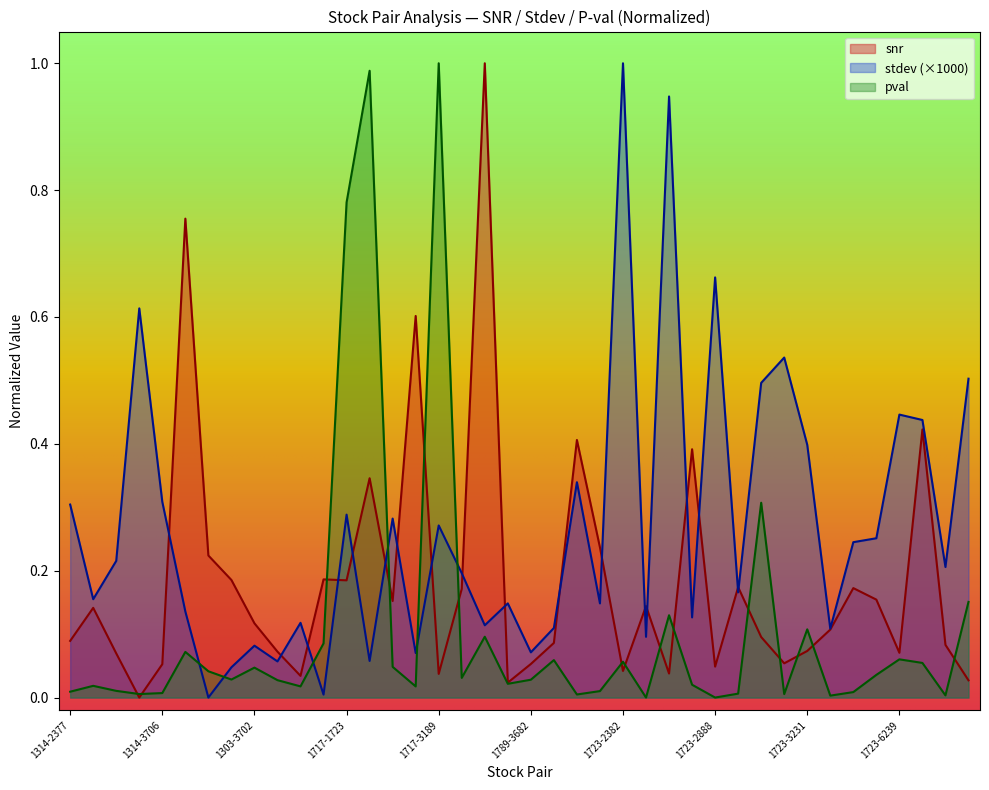

Reading left to right, list all the values displayed in this chart.

snr: 1314-2377=0.1	1314-2882=0.1	1314-2891=0.1	1314-3189=0.0	1314-3706=0.1	1303-1723=0.8	1303-2347=0.2	1303-2891=0.2	1303-3702=0.1	1216-2347=0.1	1216-2882=0.0	1504-3682=0.2	1717-1723=0.2	1717-2002=0.3	1717-2382=0.2	1717-2882=0.6	1717-3189=0.0	1717-4904=0.2	1717-9914=1.0	1789-2377=0.0	1789-3682=0.1	1789-4904=0.1	1723-1909=0.4	1723-2002=0.2	1723-2382=0.0	1723-2385=0.1	1723-2881=0.0	1723-2882=0.4	1723-2888=0.0	1723-2891=0.2	1723-2915=0.1	1723-3189=0.1	1723-3231=0.1	1723-3702=0.1	1723-3706=0.2	1723-5880=0.2	1723-6239=0.1	1723-6269=0.4	1909-2002=0.1	1909-2327=0.0
stdev: 1314-2377=0.3	1314-2882=0.2	1314-2891=0.2	1314-3189=0.6	1314-3706=0.3	1303-1723=0.1	1303-2347=0.0	1303-2891=0.0	1303-3702=0.1	1216-2347=0.1	1216-2882=0.1	1504-3682=0.0	1717-1723=0.3	1717-2002=0.1	1717-2382=0.3	1717-2882=0.1	1717-3189=0.3	1717-4904=0.2	1717-9914=0.1	1789-2377=0.1	1789-3682=0.1	1789-4904=0.1	1723-1909=0.3	1723-2002=0.1	1723-2382=1.0	1723-2385=0.1	1723-2881=0.9	1723-2882=0.1	1723-2888=0.7	1723-2891=0.2	1723-2915=0.5	1723-3189=0.5	1723-3231=0.4	1723-3702=0.1	1723-3706=0.2	1723-5880=0.3	1723-6239=0.4	1723-6269=0.4	1909-2002=0.2	1909-2327=0.5
pval: 1314-2377=0.0	1314-2882=0.0	1314-2891=0.0	1314-3189=0.0	1314-3706=0.0	1303-1723=0.1	1303-2347=0.0	1303-2891=0.0	1303-3702=0.0	1216-2347=0.0	1216-2882=0.0	1504-3682=0.1	1717-1723=0.8	1717-2002=1.0	1717-2382=0.0	1717-2882=0.0	1717-3189=1.0	1717-4904=0.0	1717-9914=0.1	1789-2377=0.0	1789-3682=0.0	1789-4904=0.1	1723-1909=0.0	1723-2002=0.0	1723-2382=0.1	1723-2385=0.0	1723-2881=0.1	1723-2882=0.0	1723-2888=0.0	1723-2891=0.0	1723-2915=0.3	1723-3189=0.0	1723-3231=0.1	1723-3702=0.0	1723-3706=0.0	1723-5880=0.0	1723-6239=0.1	1723-6269=0.1	1909-2002=0.0	1909-2327=0.2